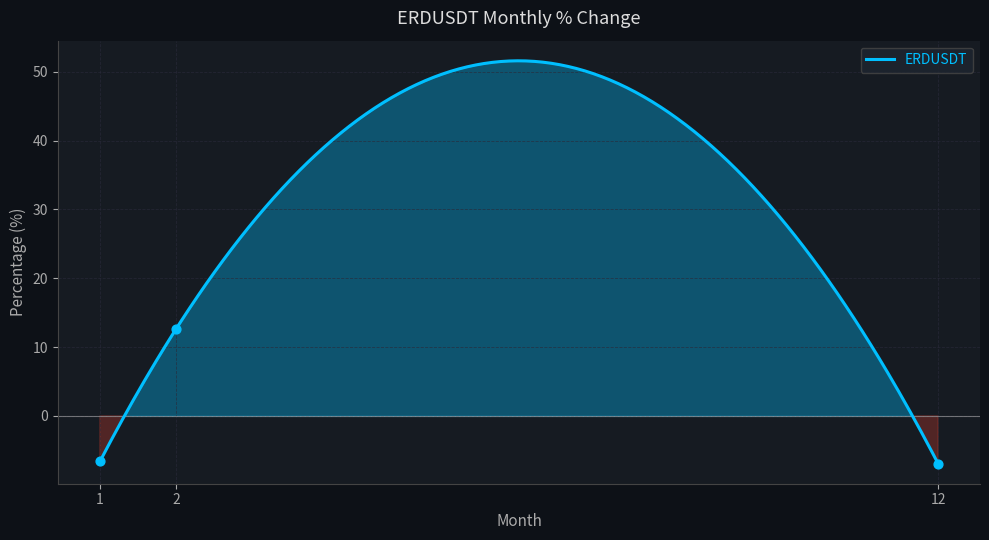

Between 1 and 2, which is larger?

2